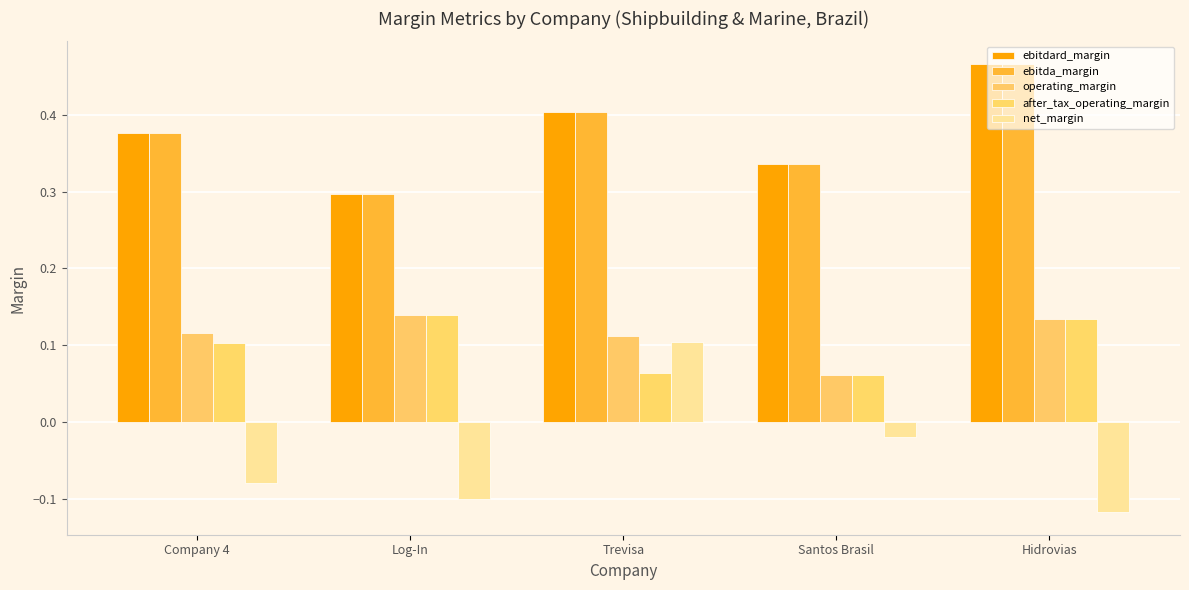

How many bars are there in total?

25